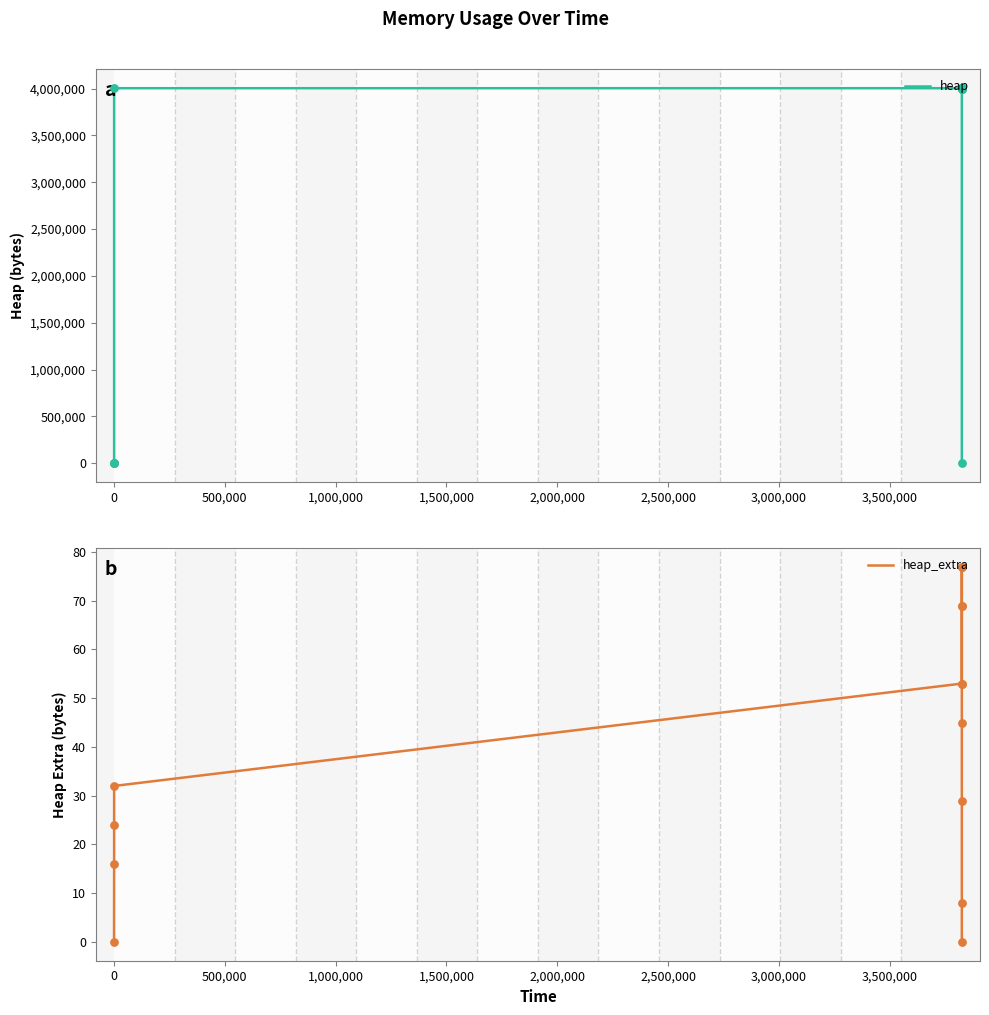

Which series has the largest total across all categories?

heap